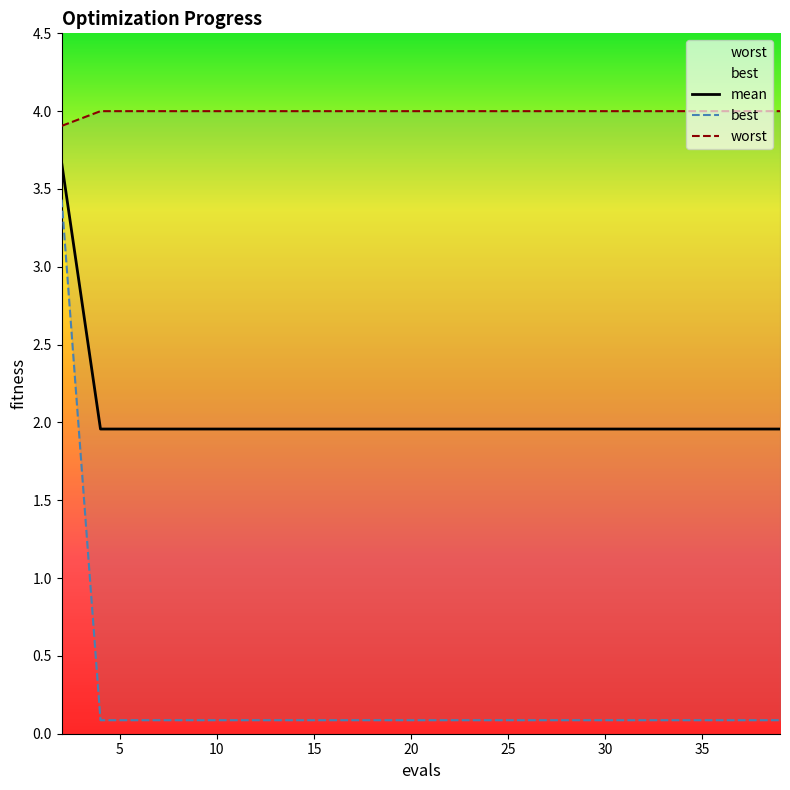

Reading left to right, extract all data points from this chart.

mean: 3.7	2.0	2.0	2.0	2.0	2.0	2.0	2.0	2.0	2.0	2.0	2.0	2.0	2.0	2.0	2.0	2.0	2.0	2.0	2.0
best: 3.4	0.1	0.1	0.1	0.1	0.1	0.1	0.1	0.1	0.1	0.1	0.1	0.1	0.1	0.1	0.1	0.1	0.1	0.1	0.1
worst: 3.9	4.0	4.0	4.0	4.0	4.0	4.0	4.0	4.0	4.0	4.0	4.0	4.0	4.0	4.0	4.0	4.0	4.0	4.0	4.0